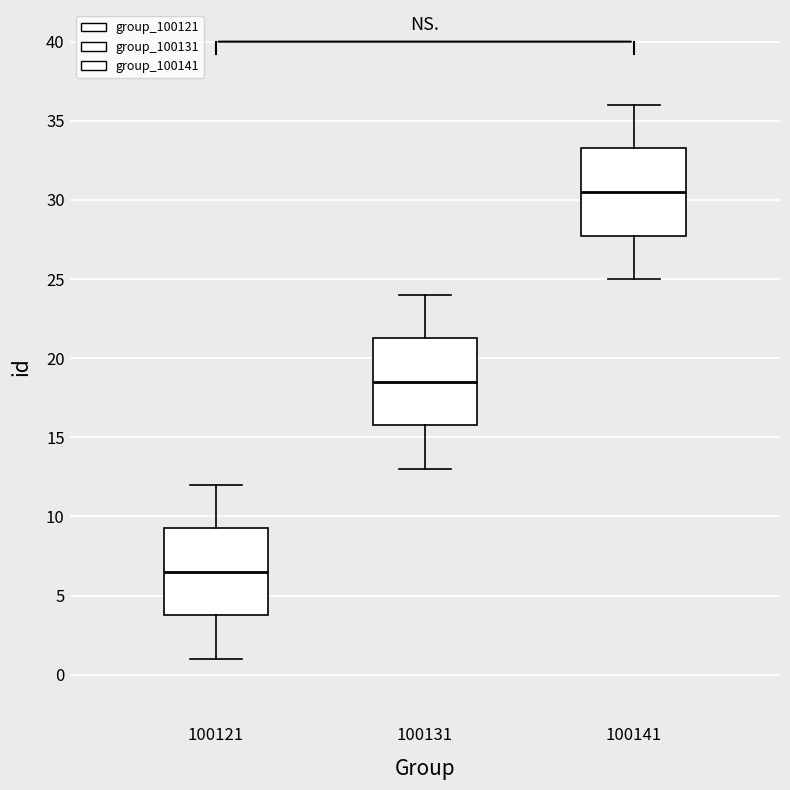

Reading left to right, transcribe this box plot: for each box, give where its median line is, the range the box spans, and where its two whiskers end, as read against the y-axis. The values are not printed on the chart, so give them approximately, as read against the axis.

100121: median 6.5, box 4.0 to 9.5, whiskers 1.0 to 12.0
100131: median 18.5, box 16.0 to 21.5, whiskers 13.0 to 24.0
100141: median 30.5, box 28.0 to 33.5, whiskers 25.0 to 36.0